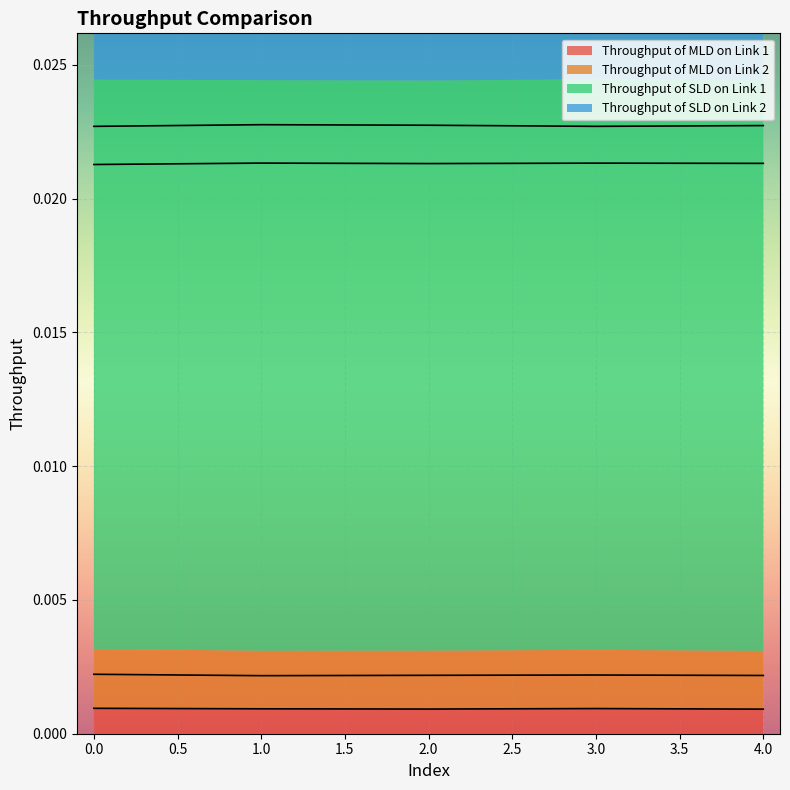

What are all the series names shown in the legend?

Throughput of MLD on Link 1, Throughput of MLD on Link 2, Throughput of SLD on Link 1, Throughput of SLD on Link 2